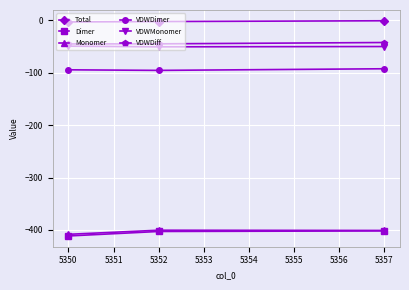

Which series has the largest range (max minus min)?

Dimer